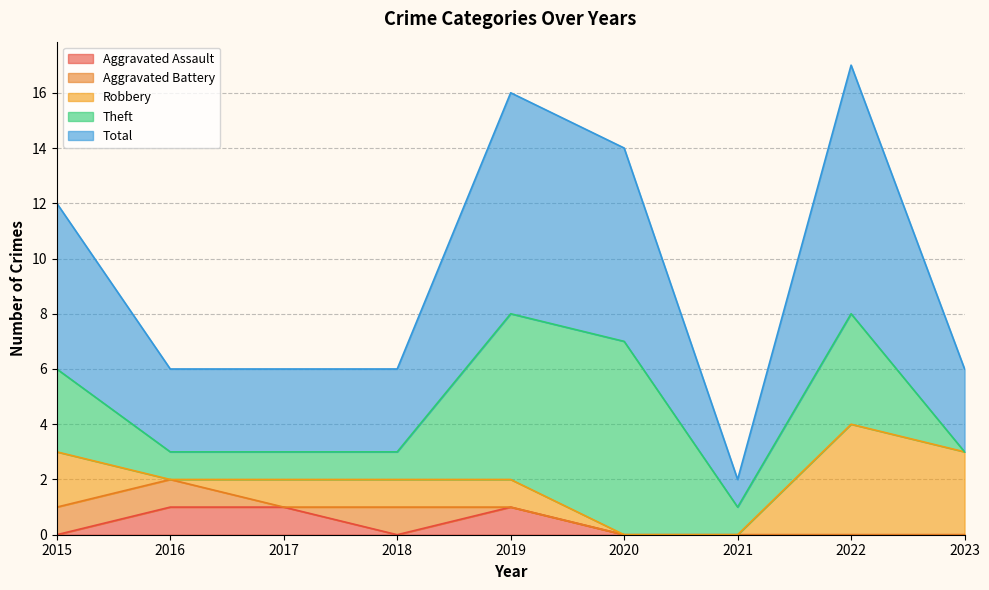

Reading right to left, transcribe all the data shown in this chart.

Aggravated Assault: 2023=0	2022=0	2021=0	2020=0	2019=1	2018=0	2017=1	2016=1	2015=0
Aggravated Battery: 2023=0	2022=0	2021=0	2020=0	2019=0	2018=1	2017=0	2016=1	2015=1
Robbery: 2023=3	2022=4	2021=0	2020=0	2019=1	2018=1	2017=1	2016=0	2015=2
Theft: 2023=0	2022=4	2021=1	2020=7	2019=6	2018=1	2017=1	2016=1	2015=3
Total: 2023=3	2022=9	2021=1	2020=7	2019=8	2018=3	2017=3	2016=3	2015=6